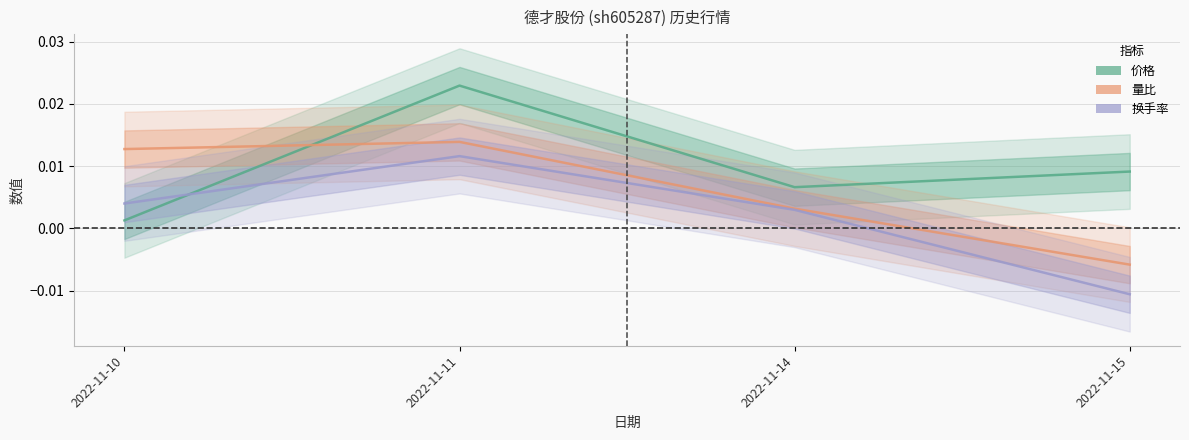

Which series has the largest range (max minus min)?

换手率